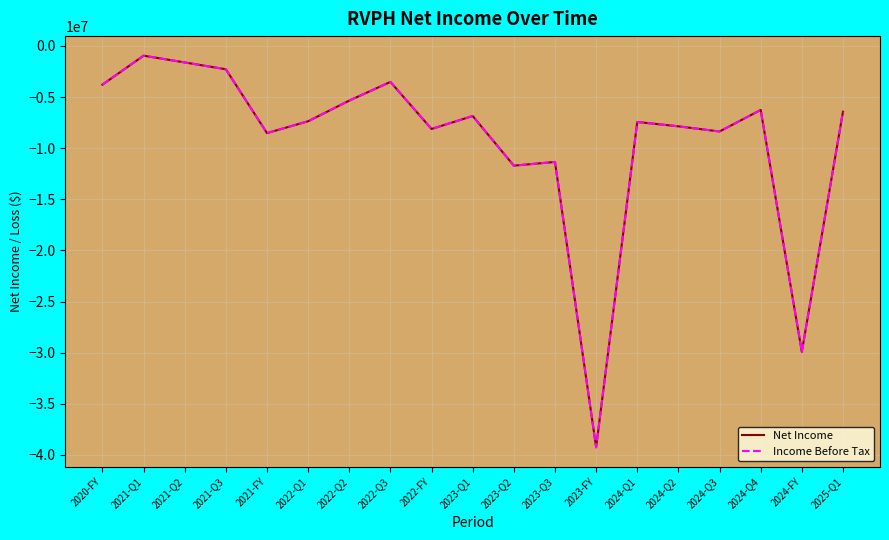

List the series in order of their peak value, lowest first.

Net Income, Income Before Tax